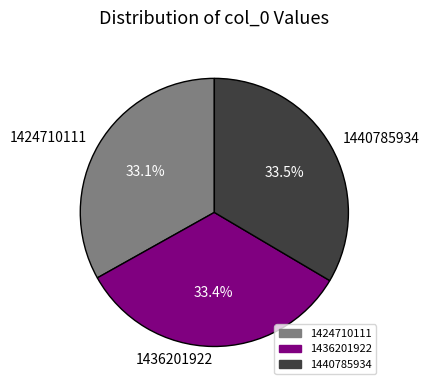

True or false: 1436201922 accounts for 25% of the total.

False